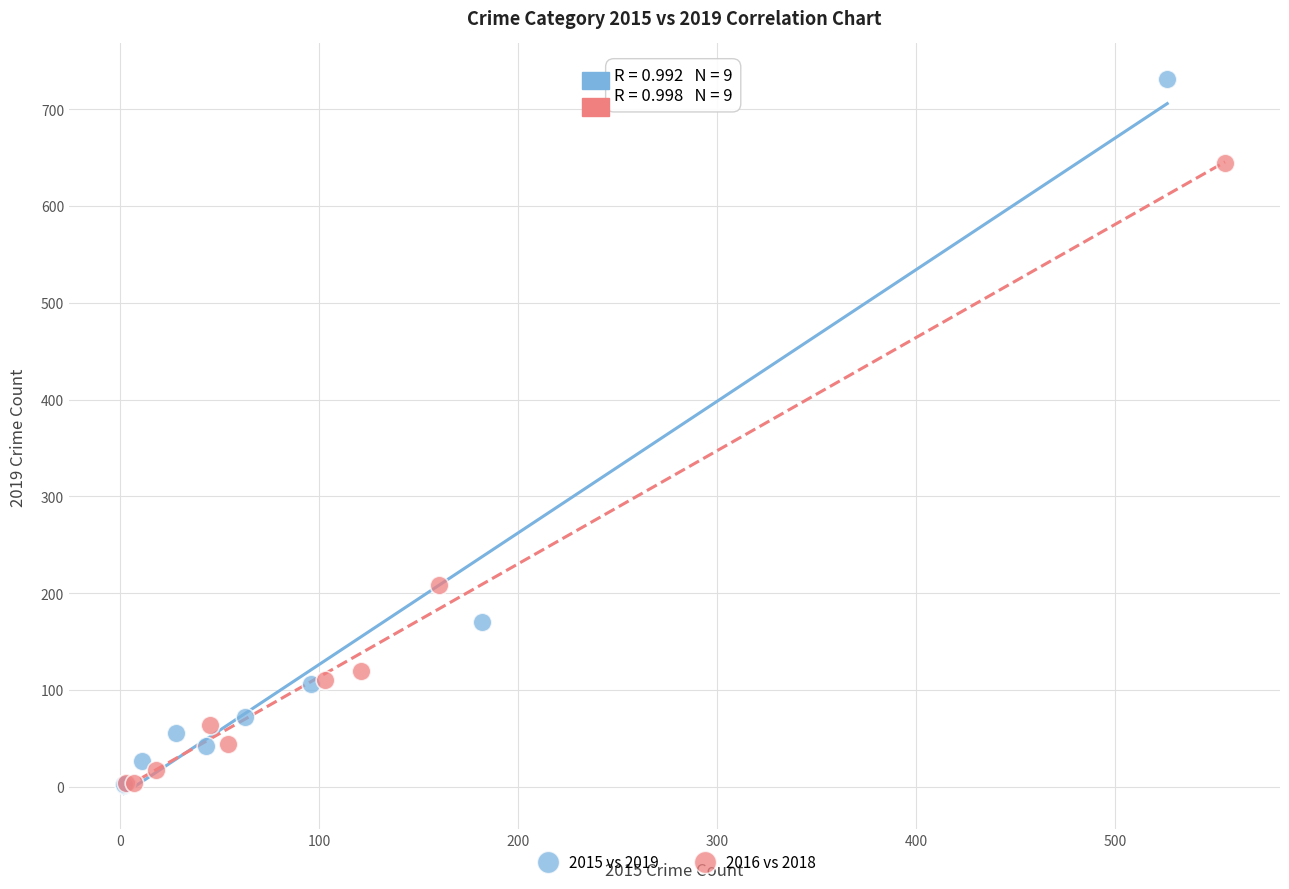

Which series has the largest Y range (max minus min)?

2015 vs 2019